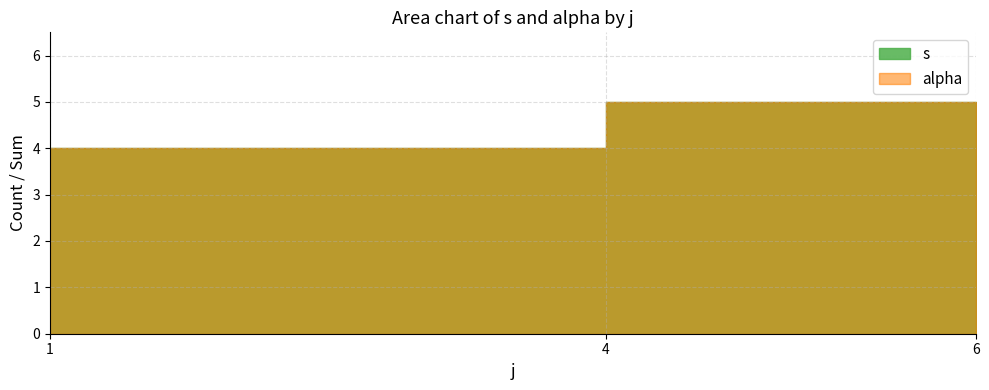

What value does the s series have at 4?

4